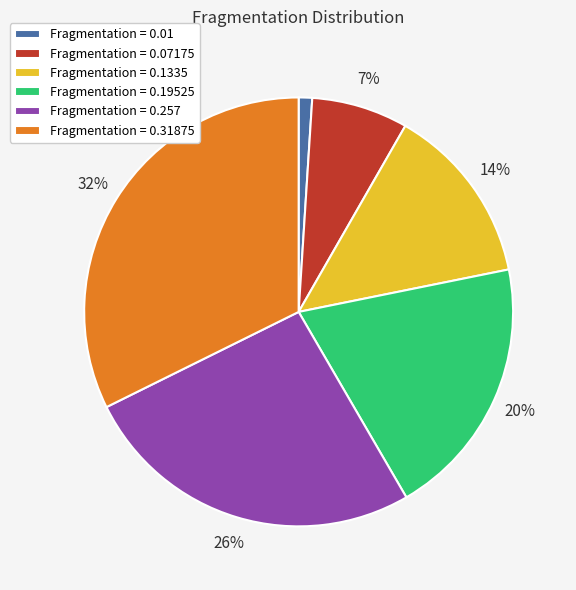

Is there any slice that represents more than half of the pie?

No